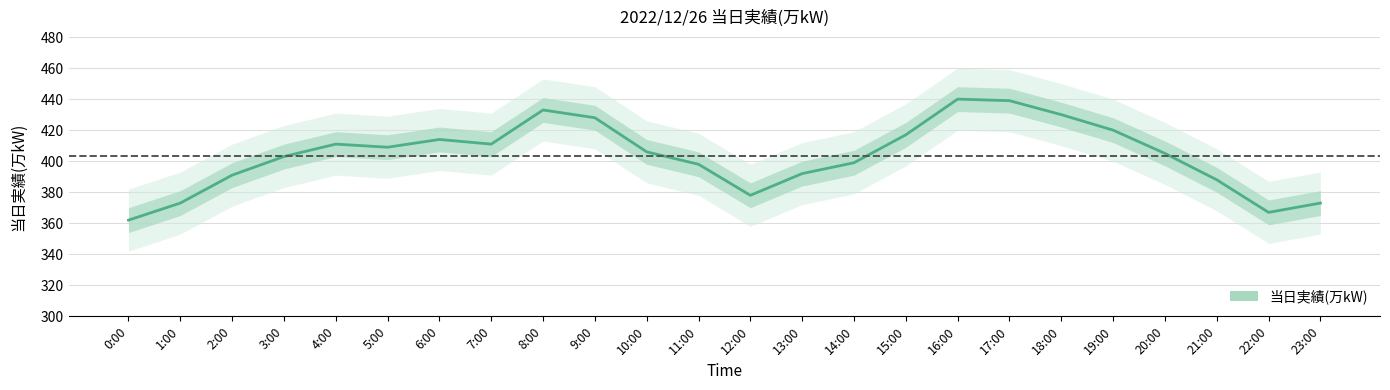

What is the label of the 2nd point from the left?

1:00